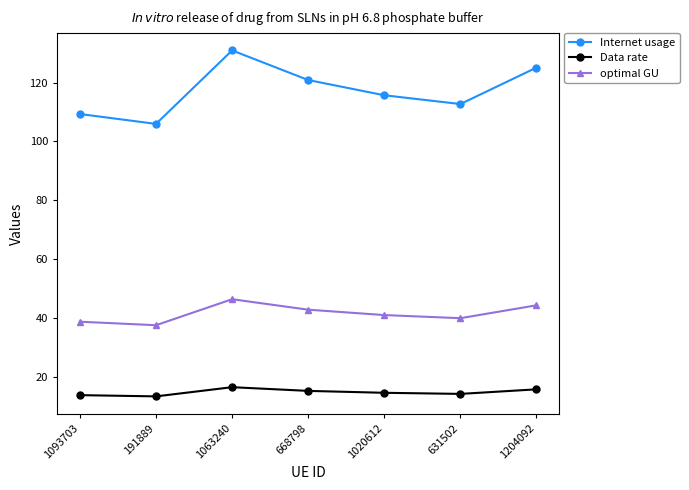

What is the label of the 3rd point from the right?

1020612